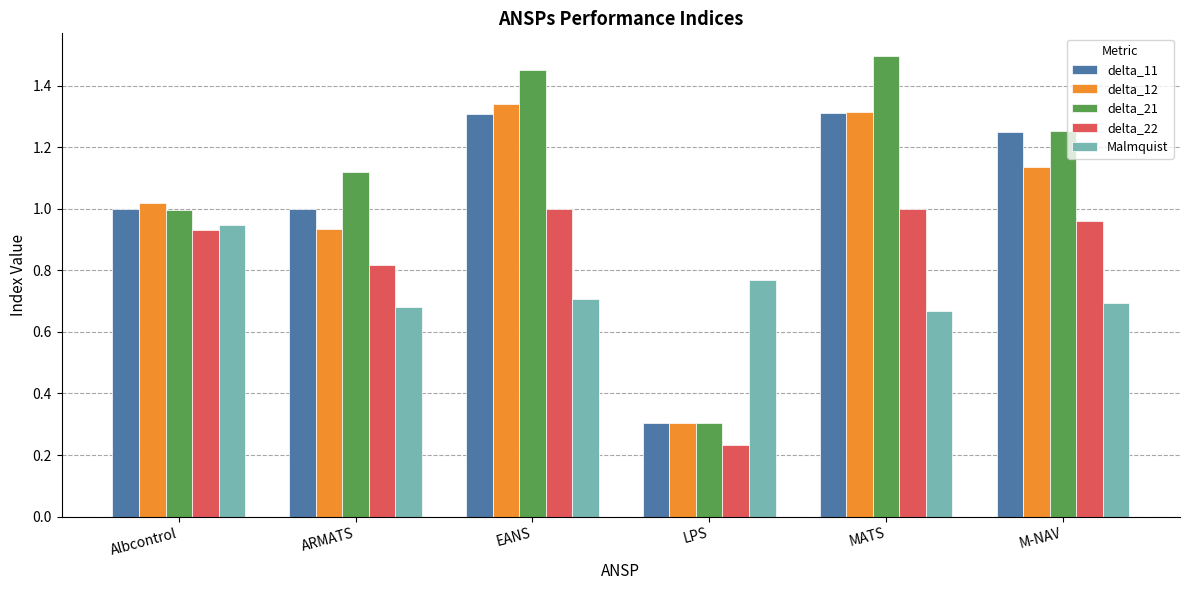

What is the sum of the delta_12 values at MATS and EANS?

2.7